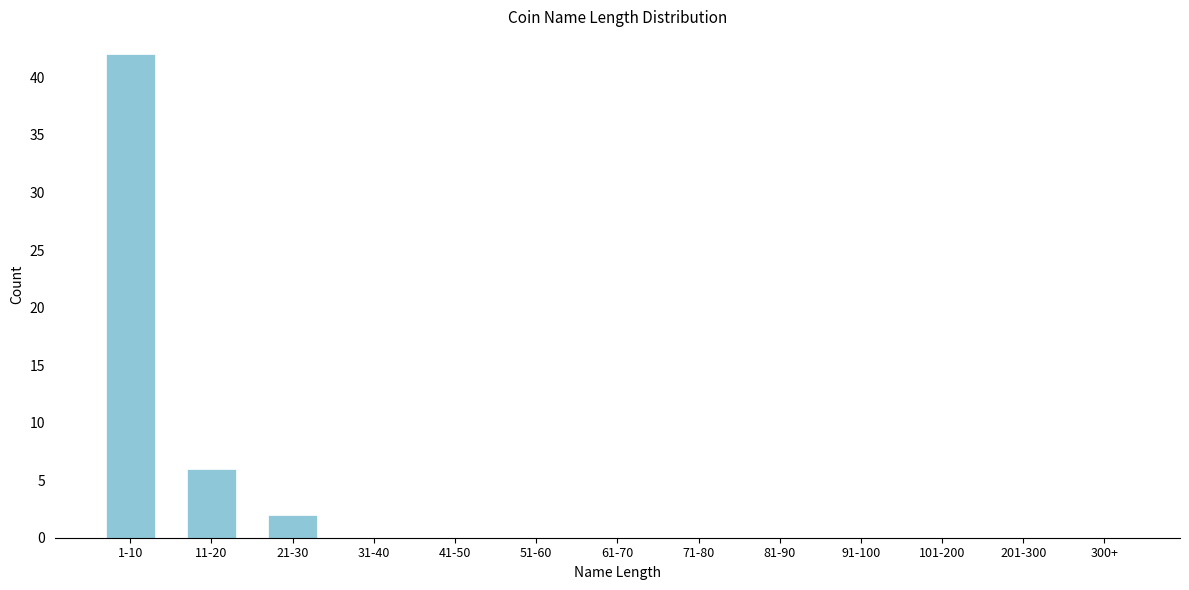

Reading left to right, extract all data points from this chart.

1-10=42	11-20=6	21-30=2	31-40=0	41-50=0	51-60=0	61-70=0	71-80=0	81-90=0	91-100=0	101-200=0	201-300=0	300+=0